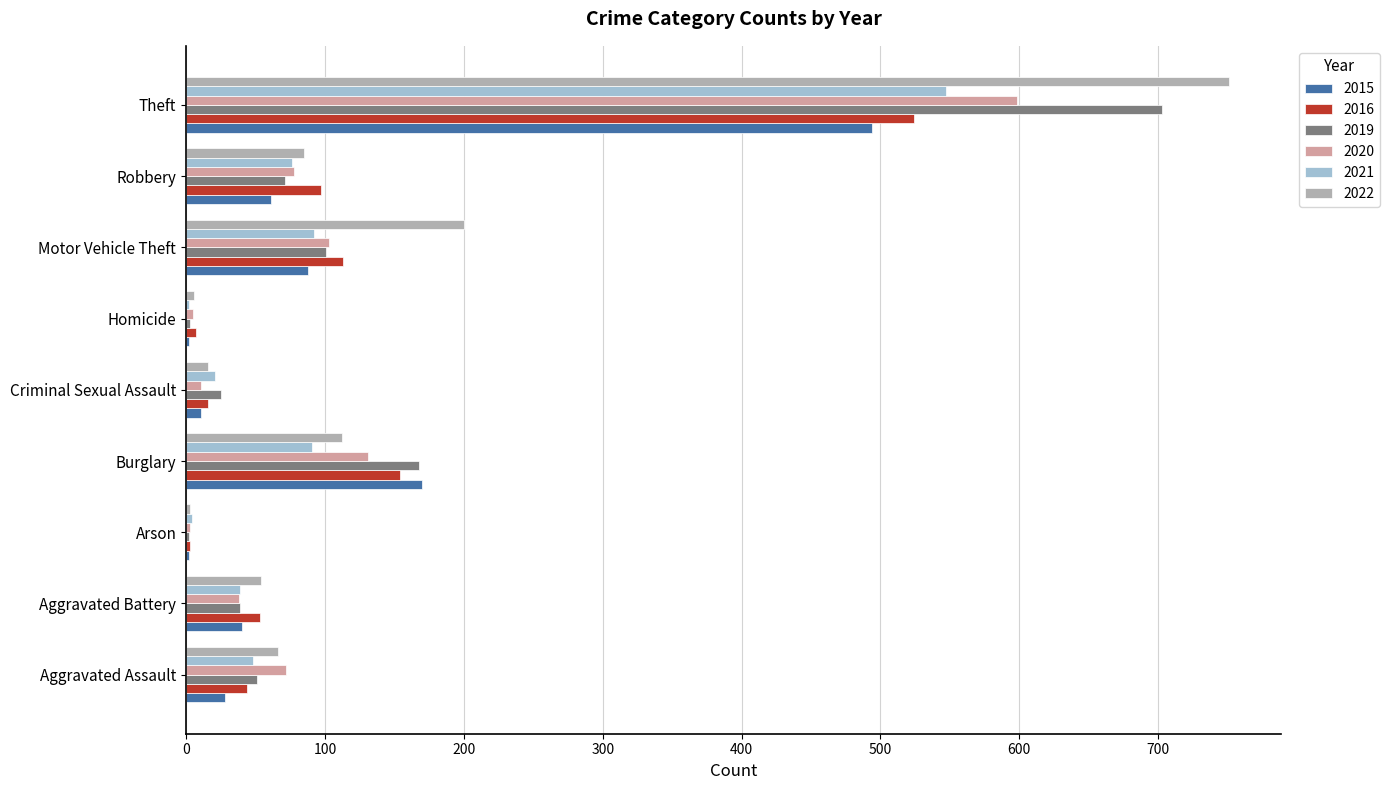

What is the difference between the 2016 values at Motor Vehicle Theft and Burglary?

41